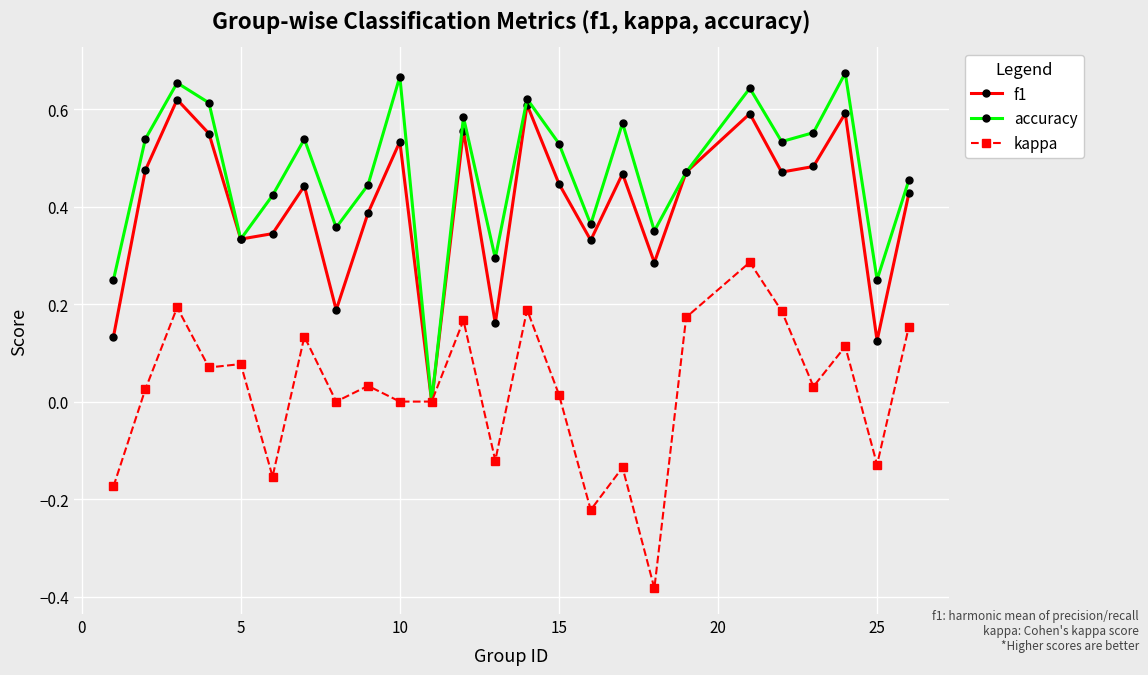

Which series has the largest total across all categories?

accuracy